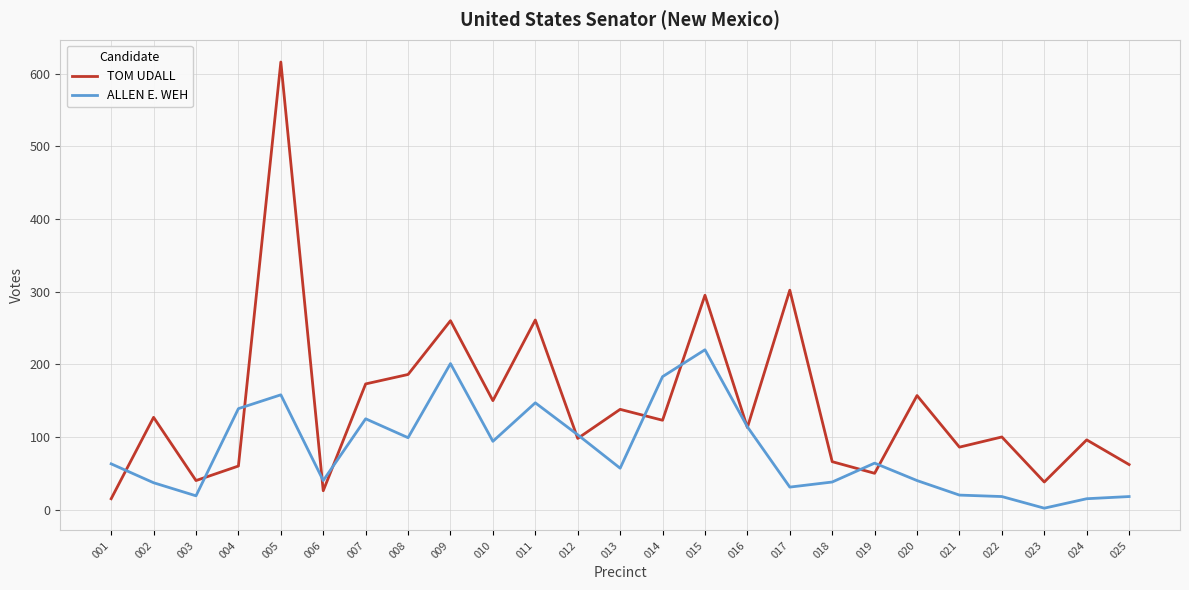

What is the difference between the maximum and minimum values in the TOM UDALL series?

601